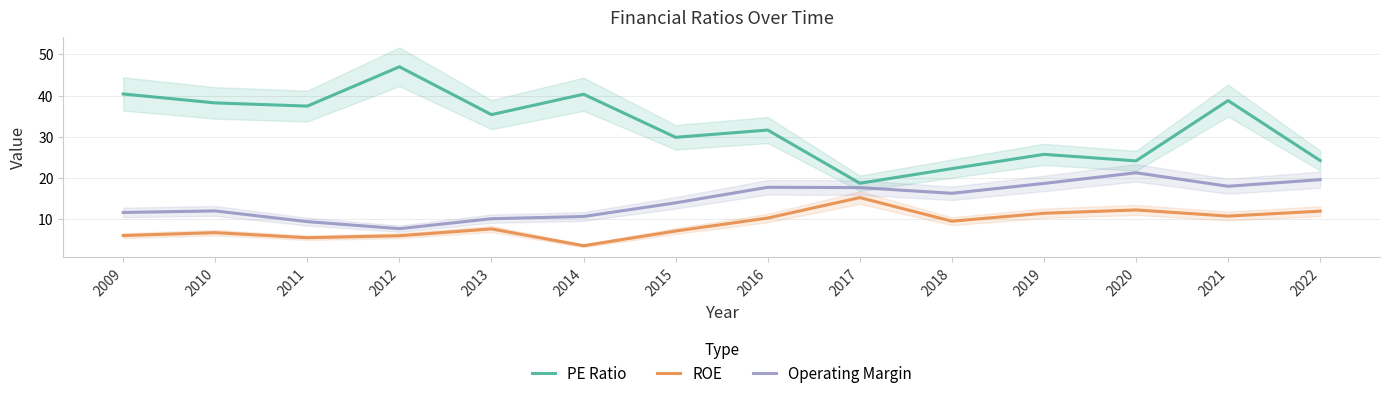

What are all the series names shown in the legend?

PE Ratio, ROE, Operating Margin